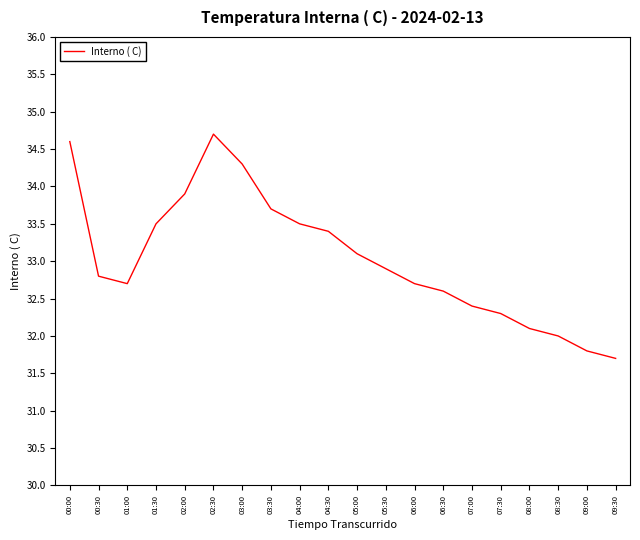

Which category has the lowest value across all series?

09:30